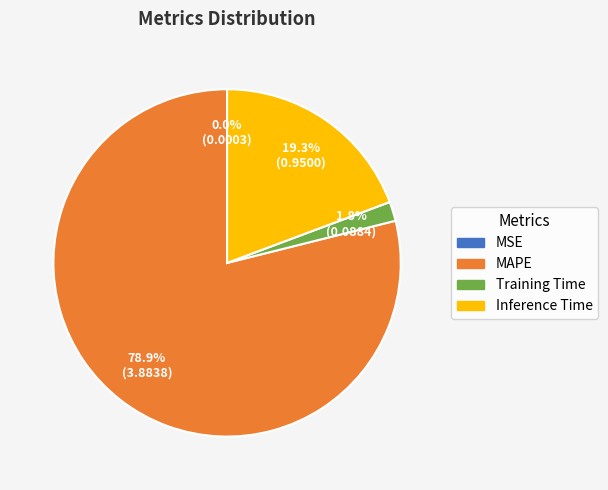

What is the largest slice in the pie chart?

MAPE